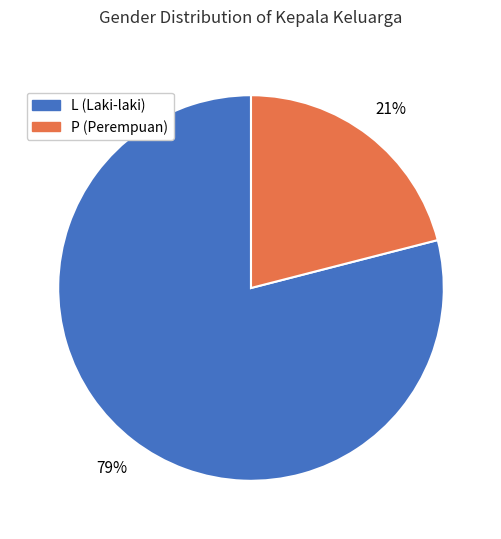

What percentage is the L slice, to the nearest percent?

79%